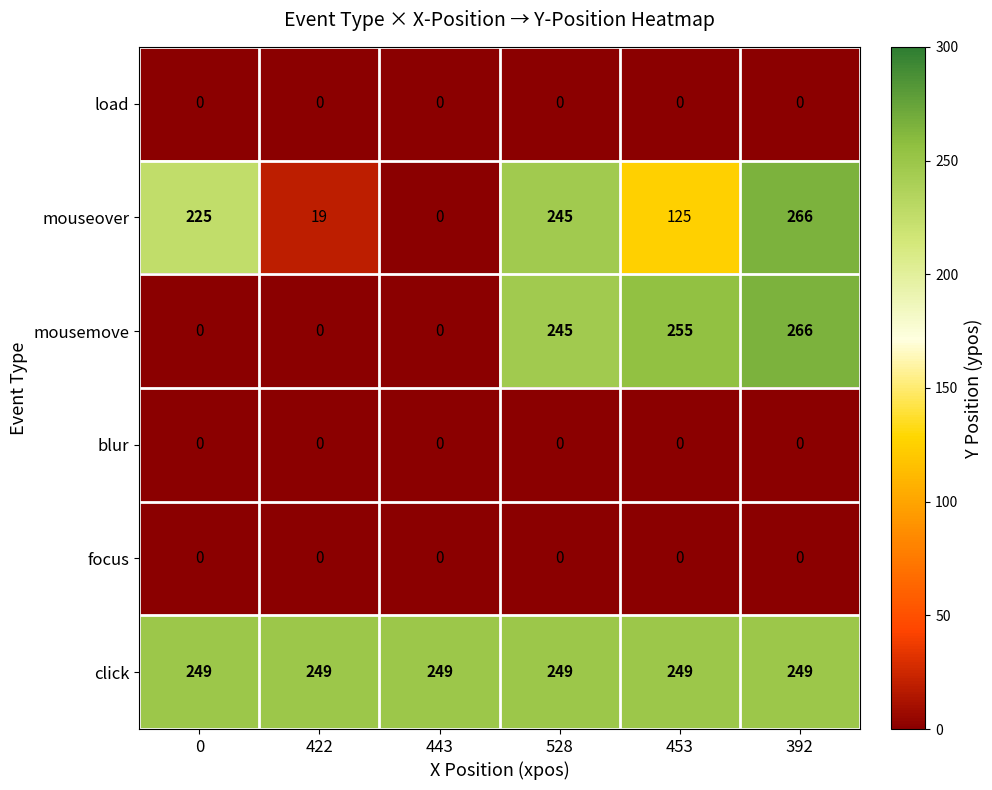

Count the number of data series in this chart.

6